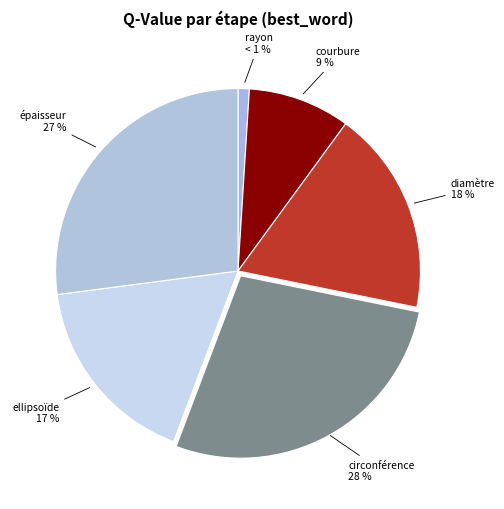

Count the number of slices in the pie.

6